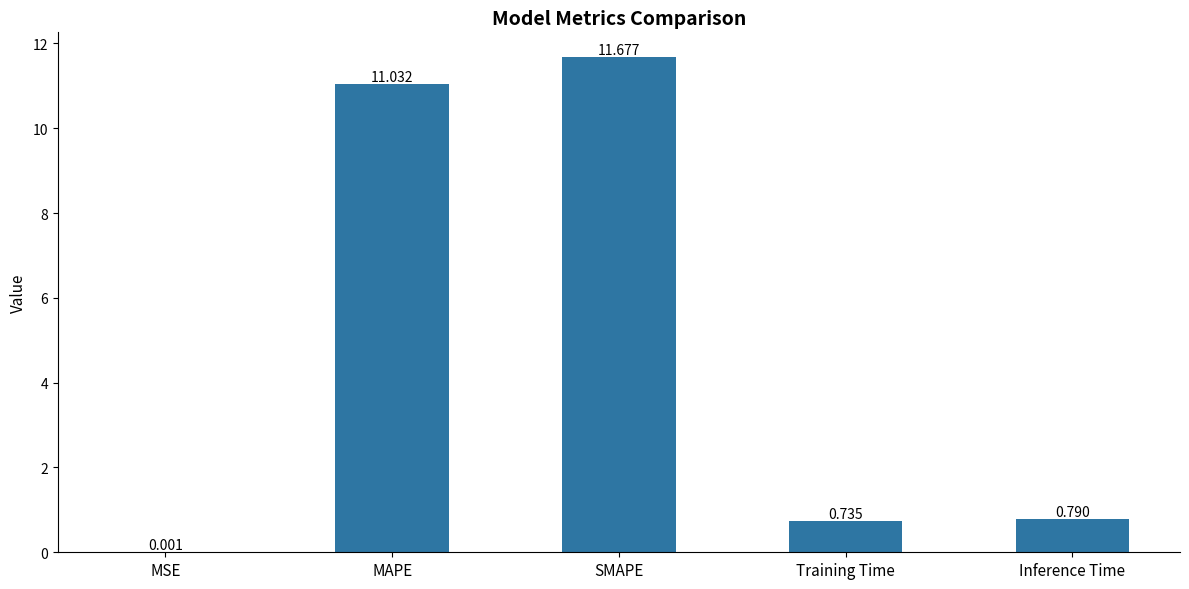

At which label is the value closest to 5?

Inference Time